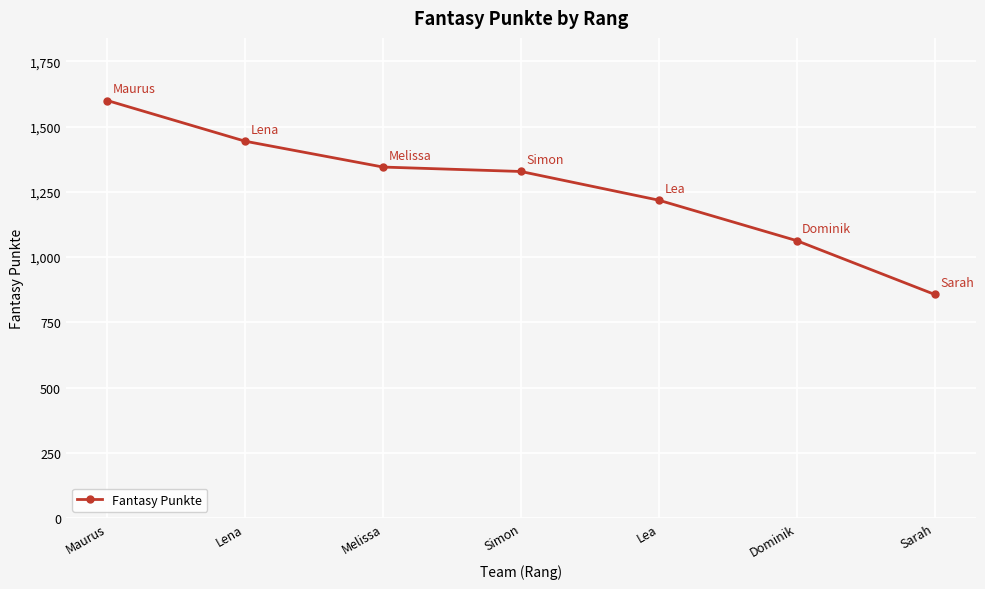

Count the values in the range 1063 to 1444.

5